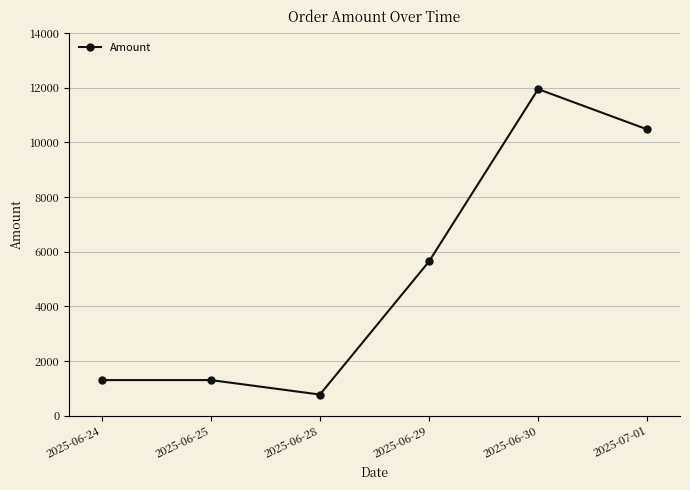

What is the label of the 4th point from the left?

2025-06-29